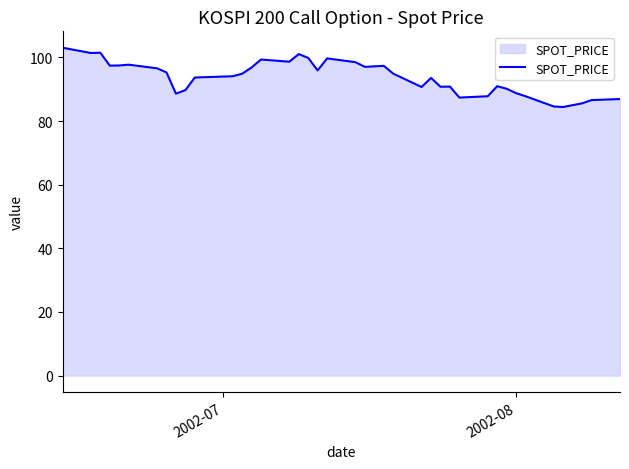

What is the minimum value shown in the chart?

84.4